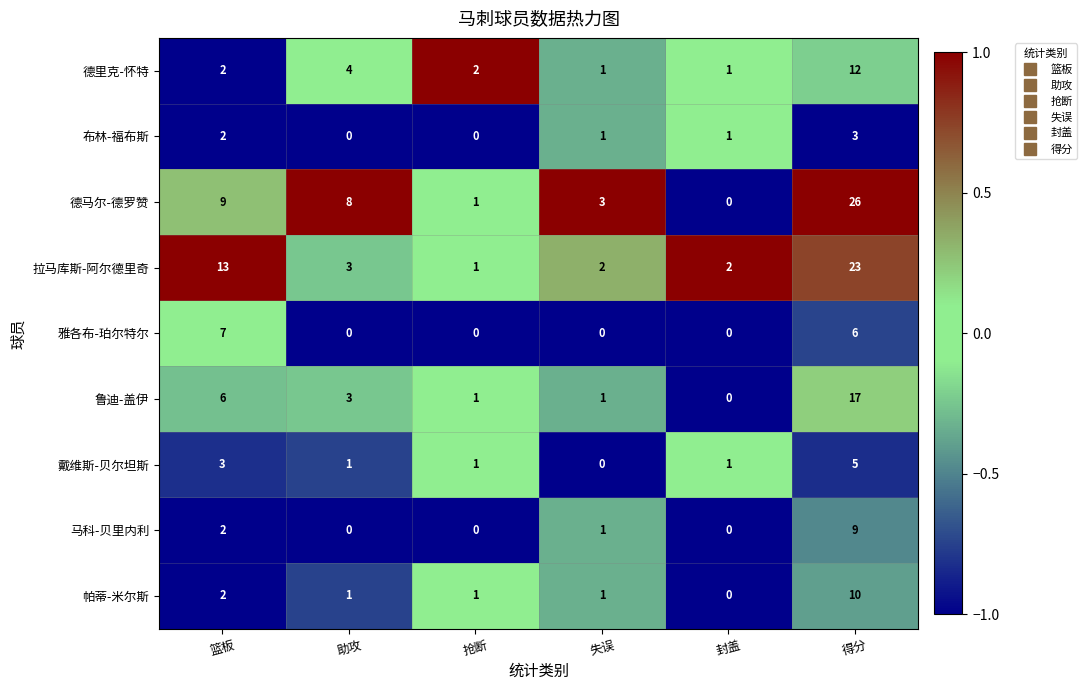

Where is 德马尔-德罗赞 nearest to the value 13?

篮板